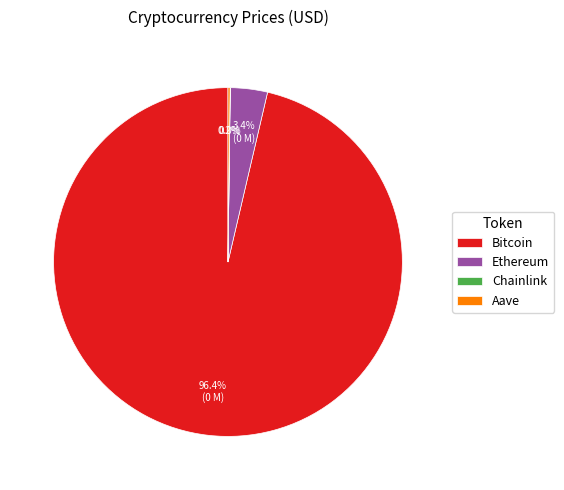

The Bitcoin slice represents 96% of the pie. True or false?

True